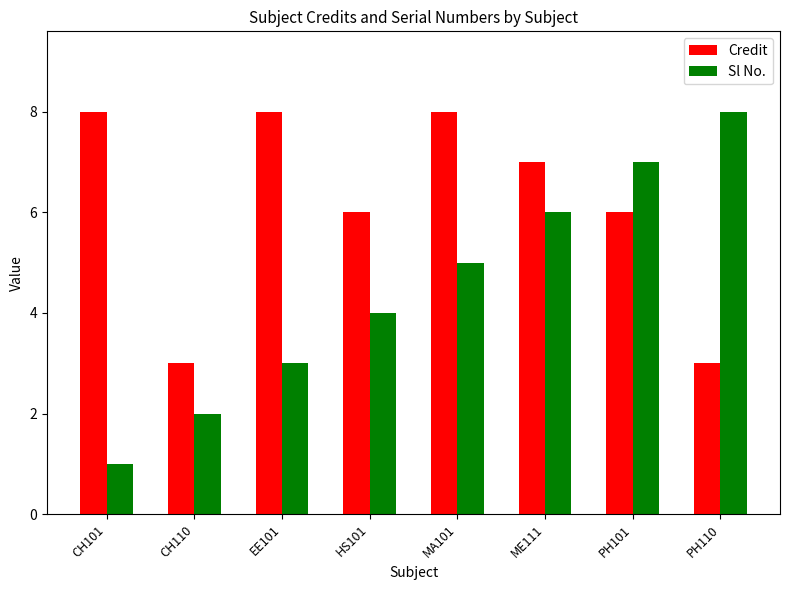

Between CH101 and CH110, which series saw the biggest shift?

Credit